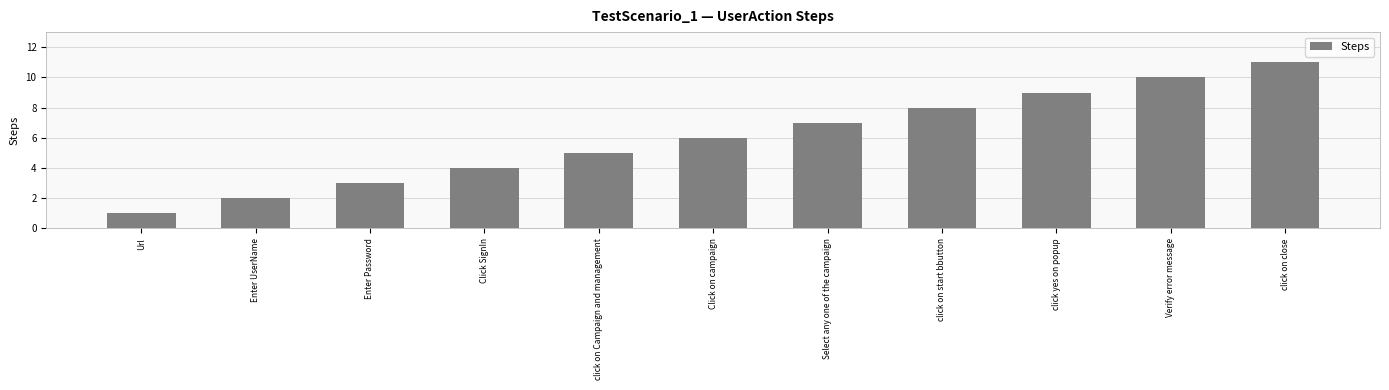

Where is the data nearest to the value 6?

Click on campaign